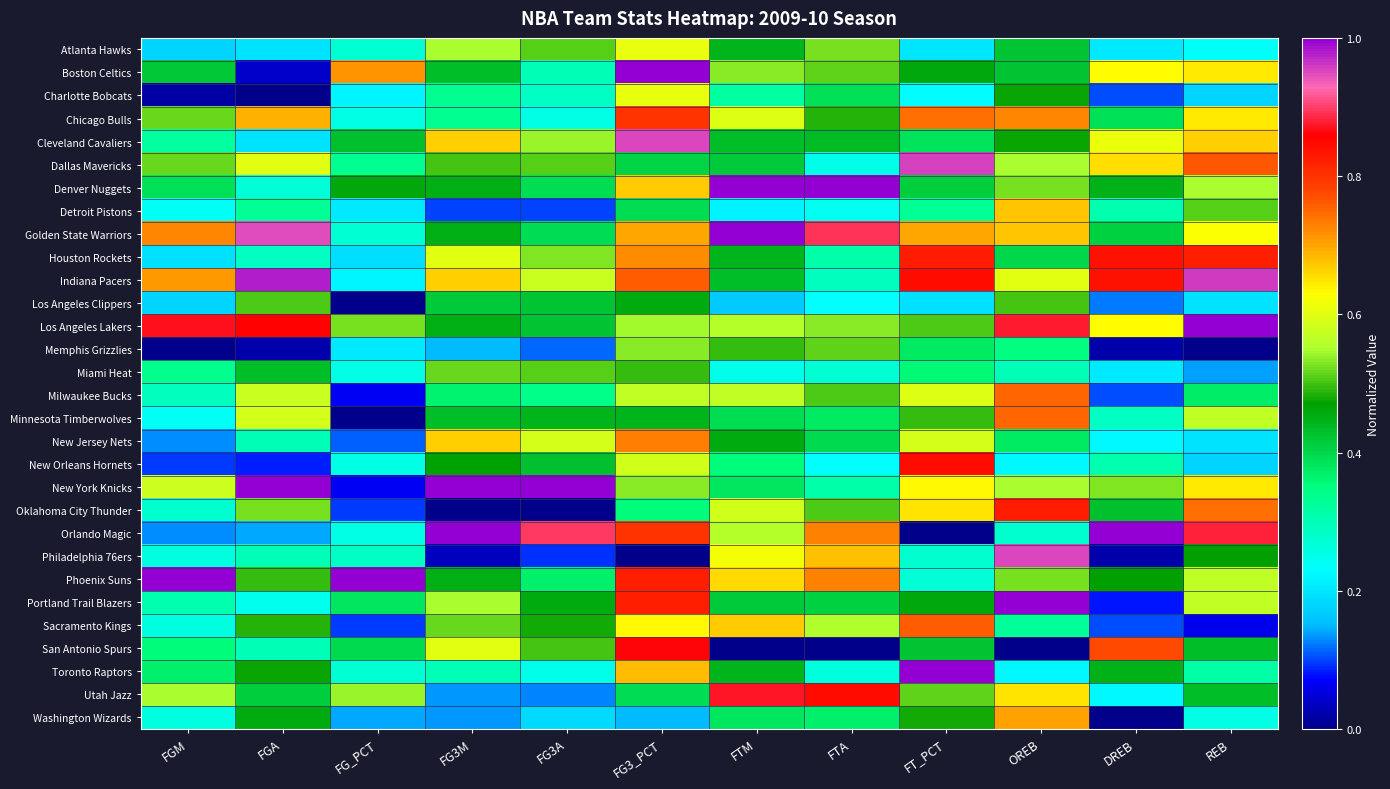

Rank the series at OREB from highest to lowest value.

Portland Trail Blazers, Philadelphia 76ers, Los Angeles Lakers, Oklahoma City Thunder, Milwaukee Bucks, Minnesota Timberwolves, Chicago Bulls, Washington Wizards, Detroit Pistons, Golden State Warriors, Utah Jazz, Indiana Pacers, Dallas Mavericks, New York Knicks, Denver Nuggets, Phoenix Suns, Los Angeles Clippers, Charlotte Bobcats, Cleveland Cavaliers, Atlanta Hawks, Boston Celtics, Houston Rockets, New Jersey Nets, Memphis Grizzlies, Sacramento Kings, Miami Heat, Orlando Magic, New Orleans Hornets, Toronto Raptors, San Antonio Spurs